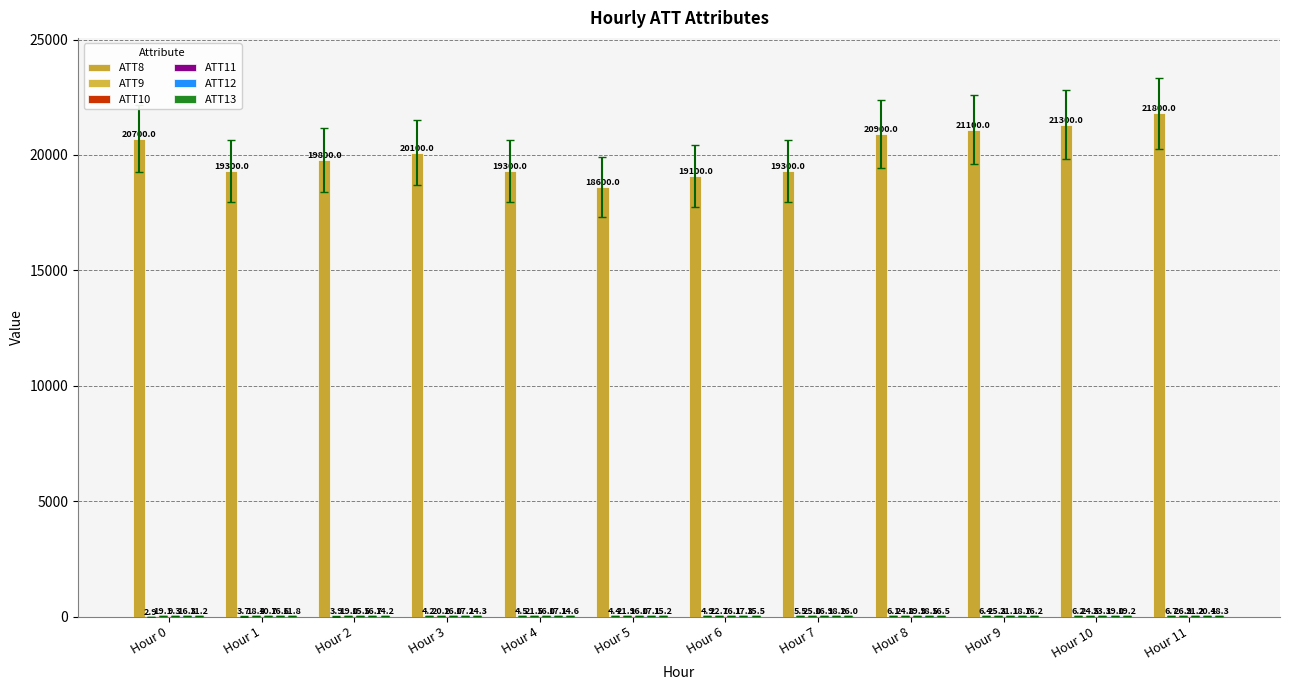

At which category is the sum across all series the highest?

Hour 11